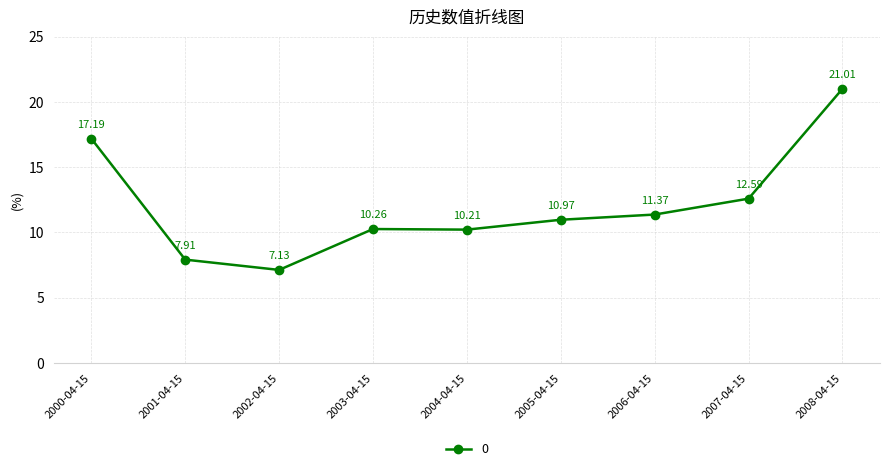

The chart shows a value of 29.6 at 2008-04-15. True or false?

False